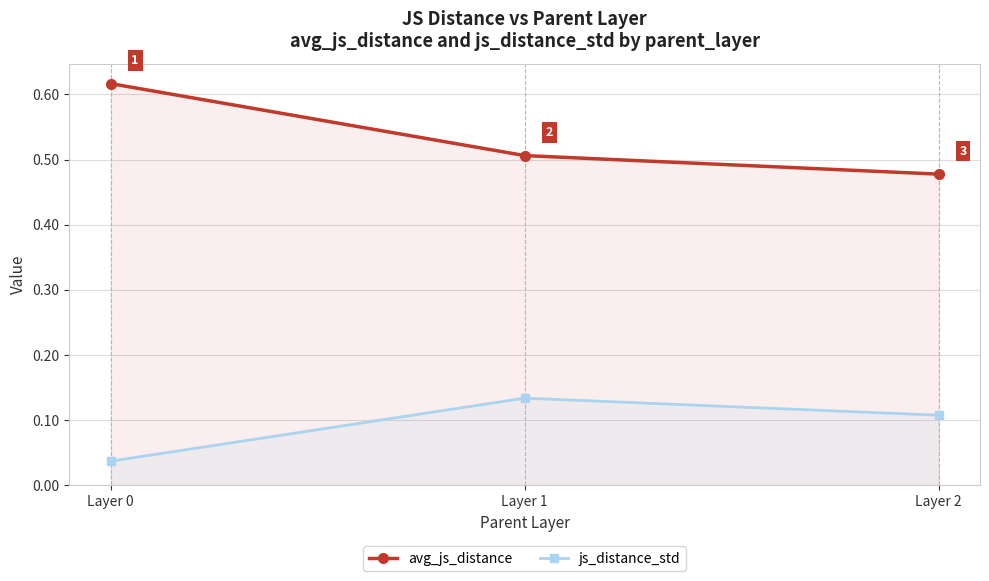

Count the number of data series in this chart.

2